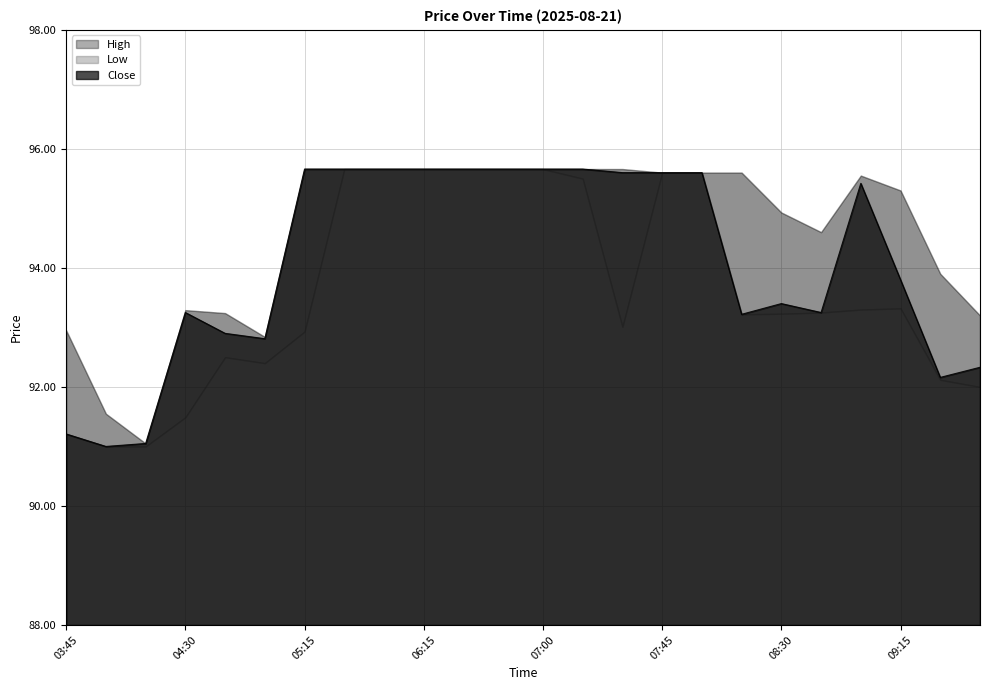

Which category has the highest value in the High series?

05:15